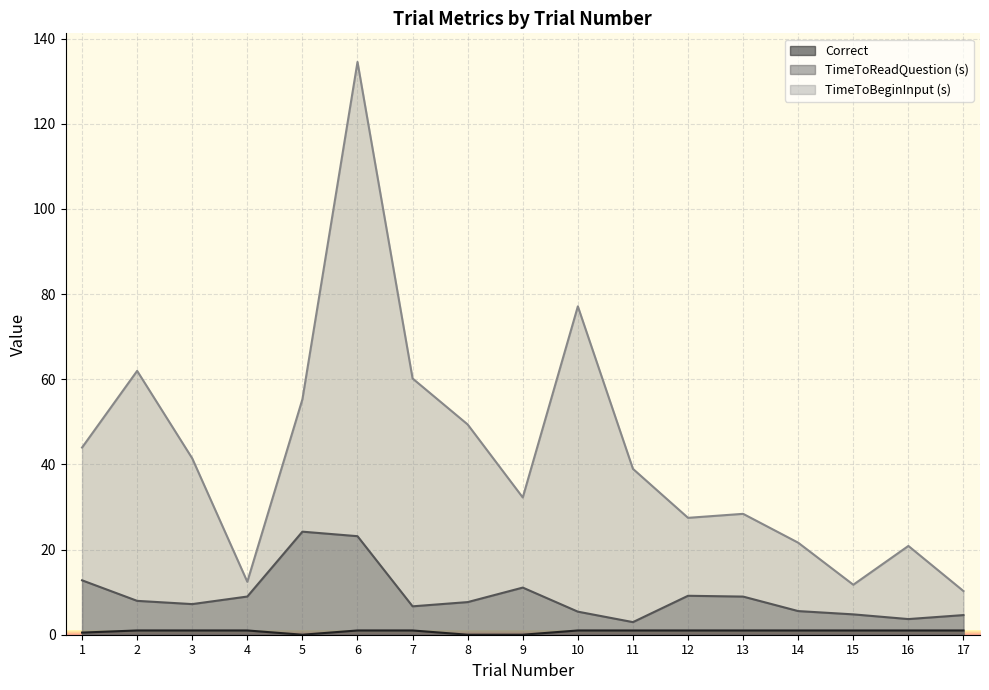

Is it true that TimeToBeginInput (s) equals 13.1 at 11?

False